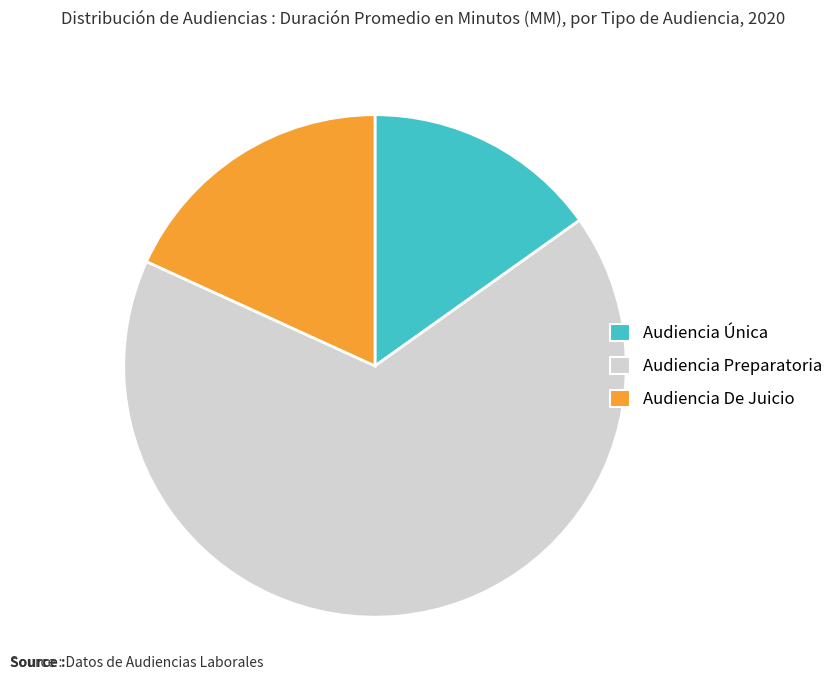

Combined, do Audiencia Preparatoria and Audiencia Única account for over 50%?

Yes